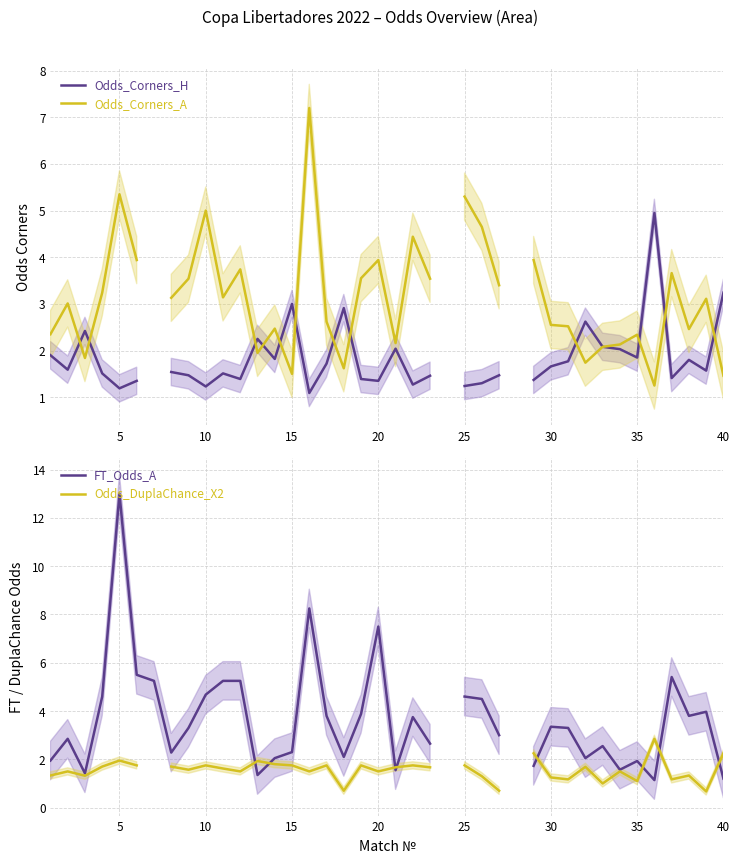

Which series has the largest range (max minus min)?

FT_Odds_A